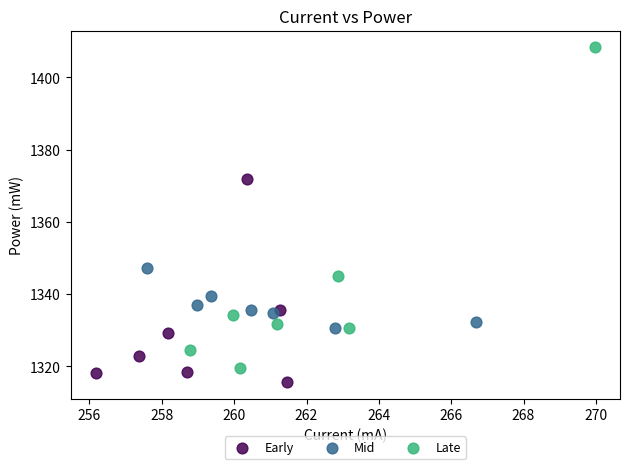

Which series has the widest spread of Y values?

Late